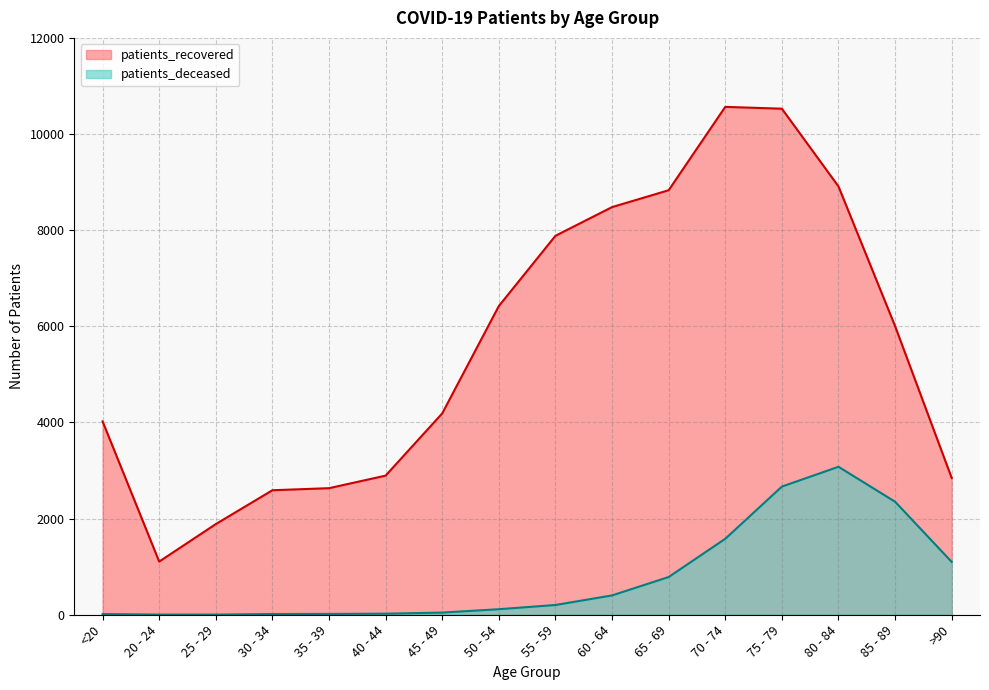

Which category has the lowest value in the patients_recovered series?

20 - 24